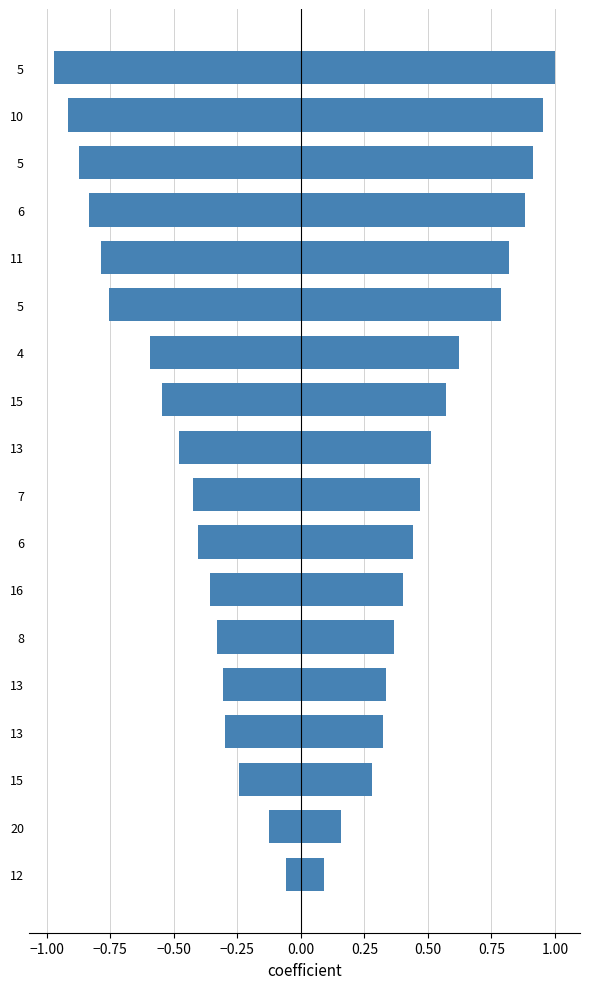

Reading right to left, what are all the values shown in this chart?

col_1: -1.0	-0.9	-0.9	-0.8	-0.8	-0.8	-0.6	-0.5	-0.5	-0.4	-0.4	-0.4	-0.3	-0.3	-0.3	-0.2	-0.1	-0.1
col_2: 1.0	1.0	0.9	0.9	0.8	0.8	0.6	0.6	0.5	0.5	0.4	0.4	0.4	0.3	0.3	0.3	0.2	0.1